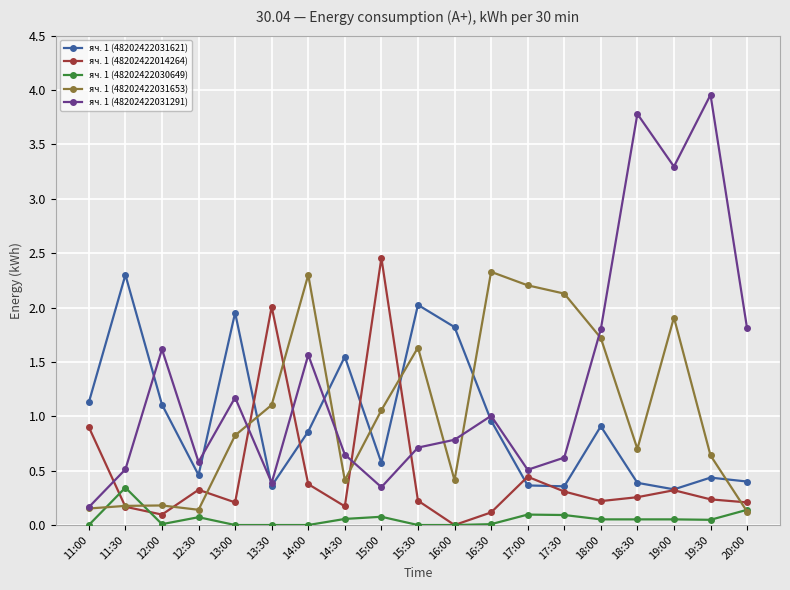

Does the chart display data point markers on the line(s)?

Yes